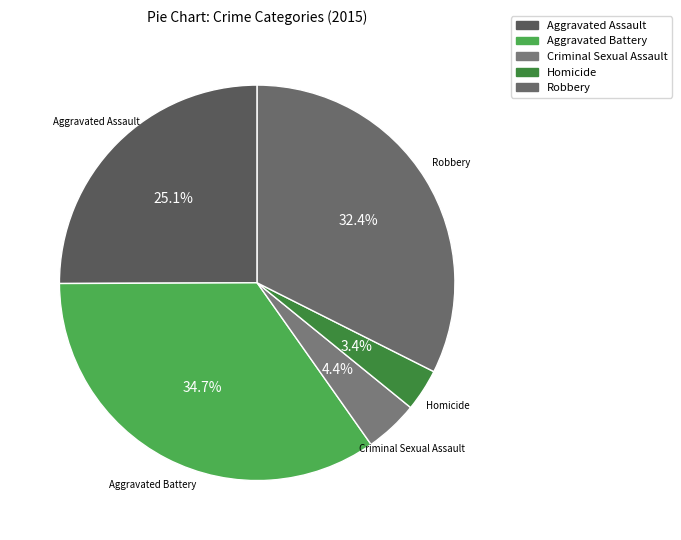

What is the smallest slice in the pie chart?

Homicide